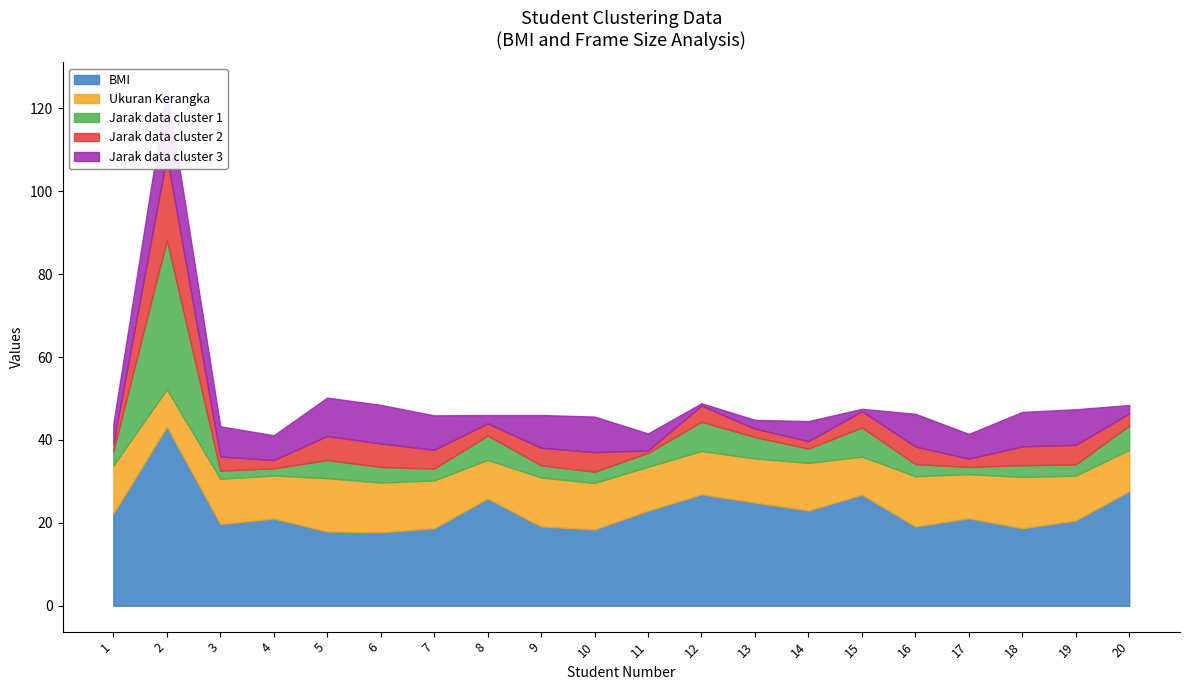

Rank the series by their maximum value, from highest to lowest.

BMI, Jarak data cluster 1, Jarak data cluster 2, Jarak data cluster 3, Ukuran Kerangka